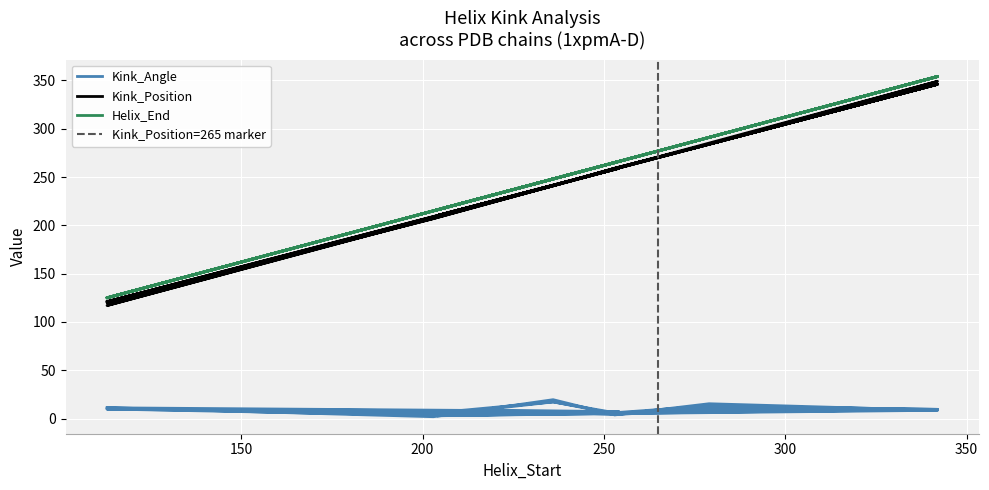

Which series has the largest range (max minus min)?

Kink_Position